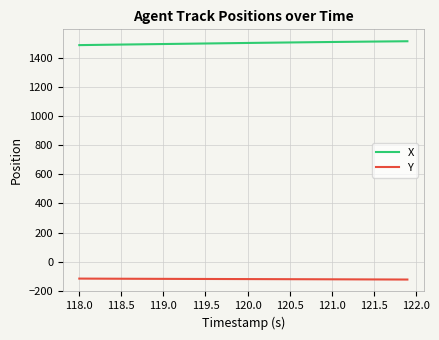

What is the average value of the X series?

1499.7